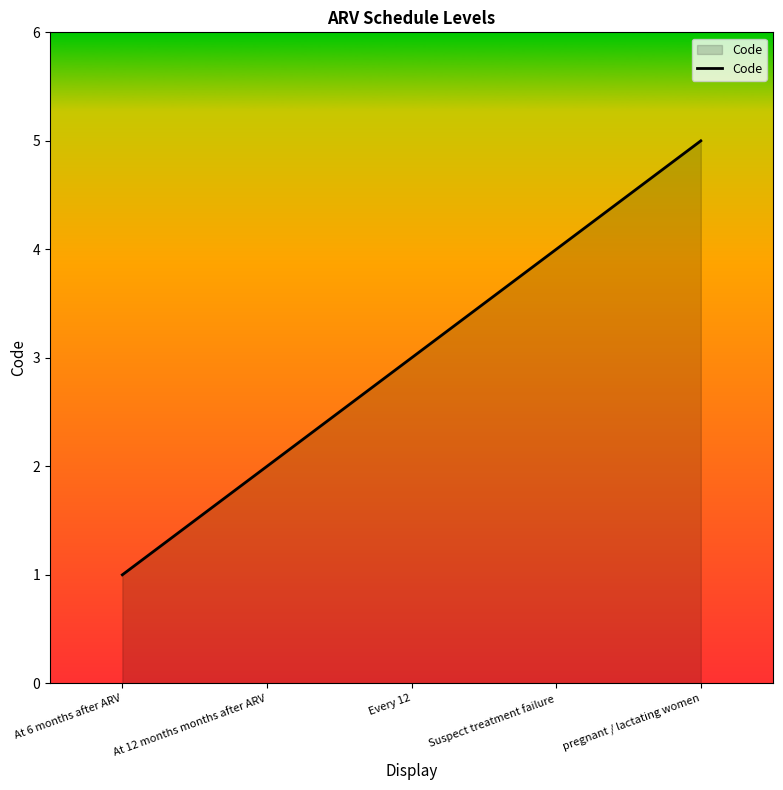

Count the values in the range 2 to 4.

3